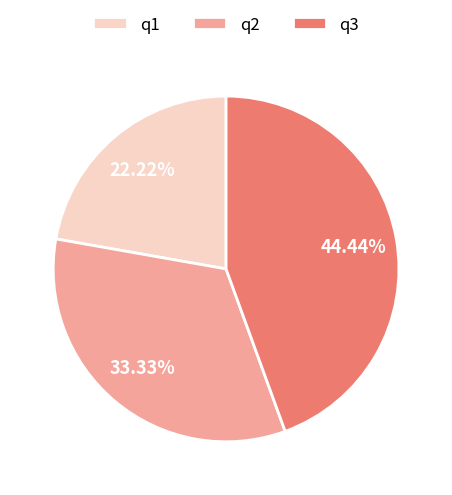

Does q1 represent more than half of the total?

No